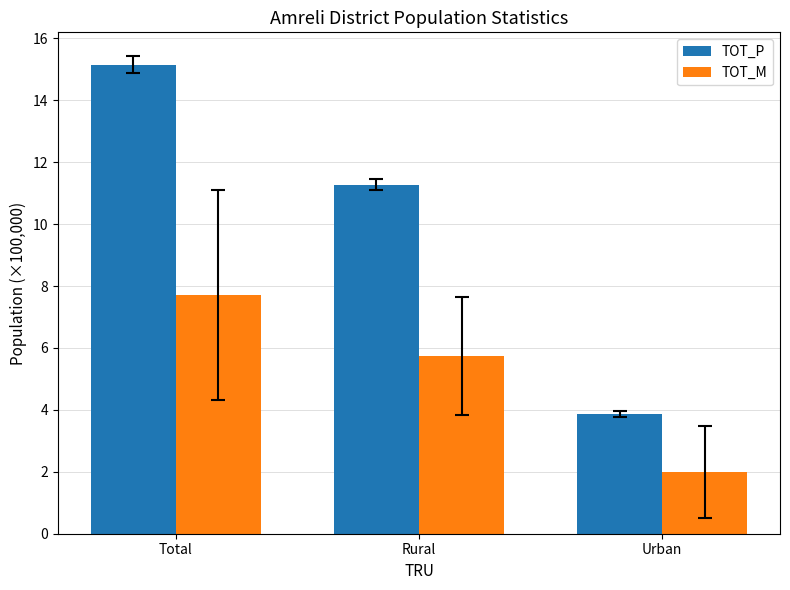

Is the value of TOT_M at Total greater than the value of TOT_P at Rural?

No